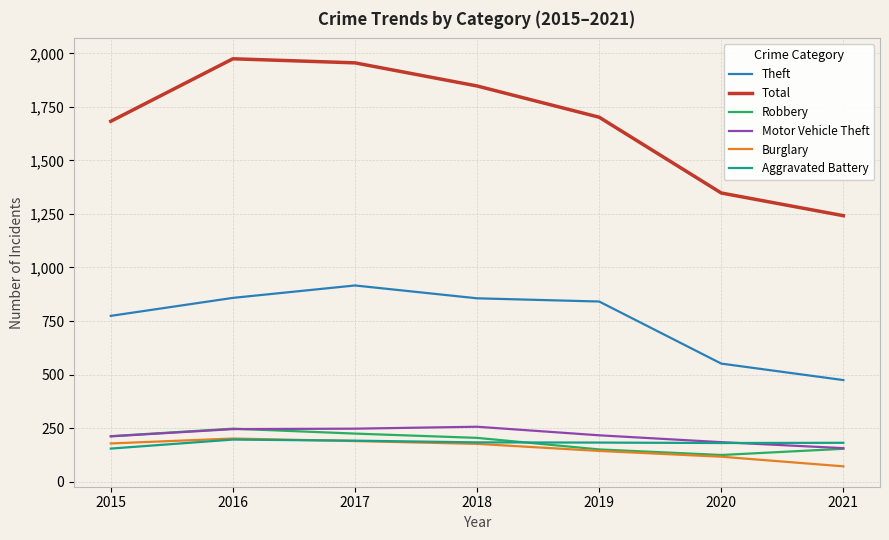

What is the total value across all series at 2018?

3523